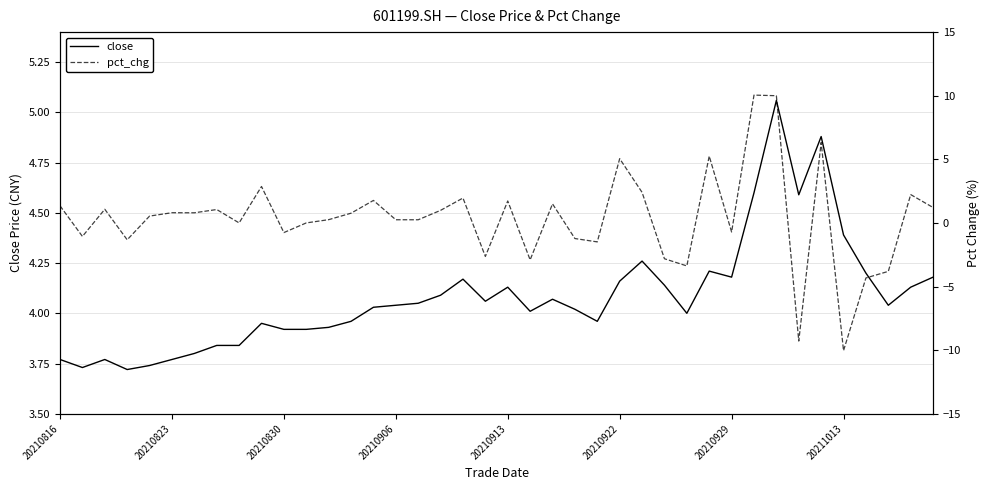

In pct_chg, how many points are higher than both neighbors (excluding endpoints)?

13